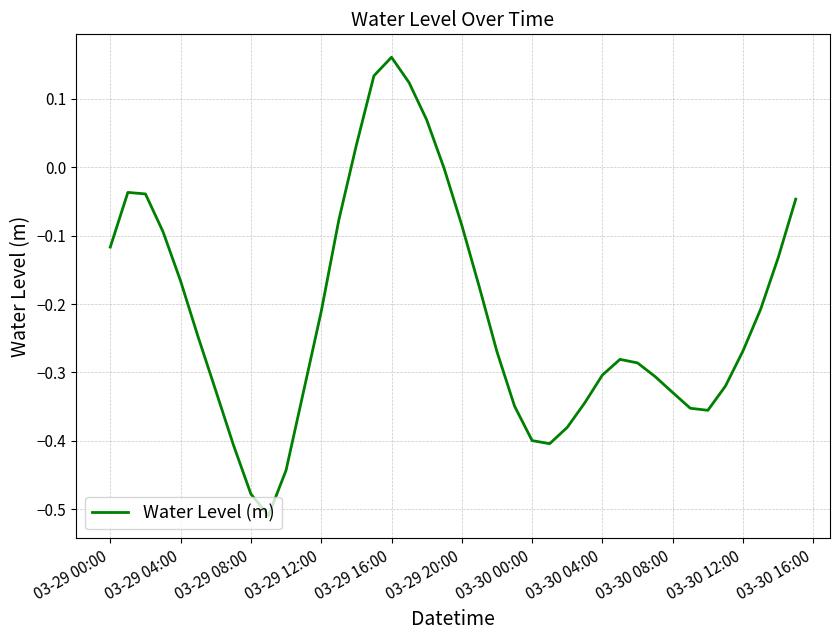

What is the difference between the maximum and minimum values?

0.7